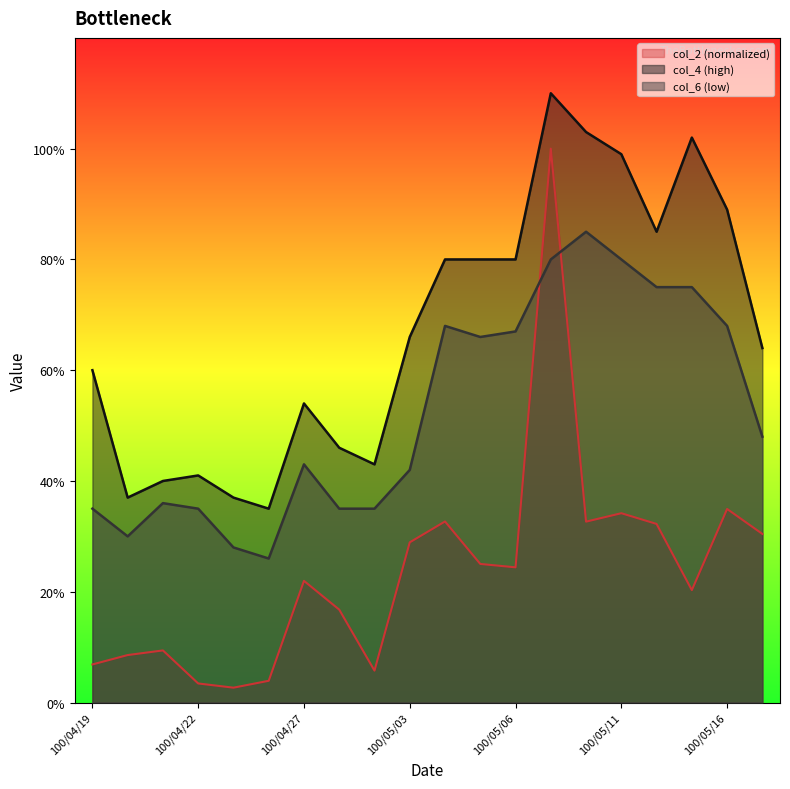

Which series has the largest total across all categories?

col_4 (high)